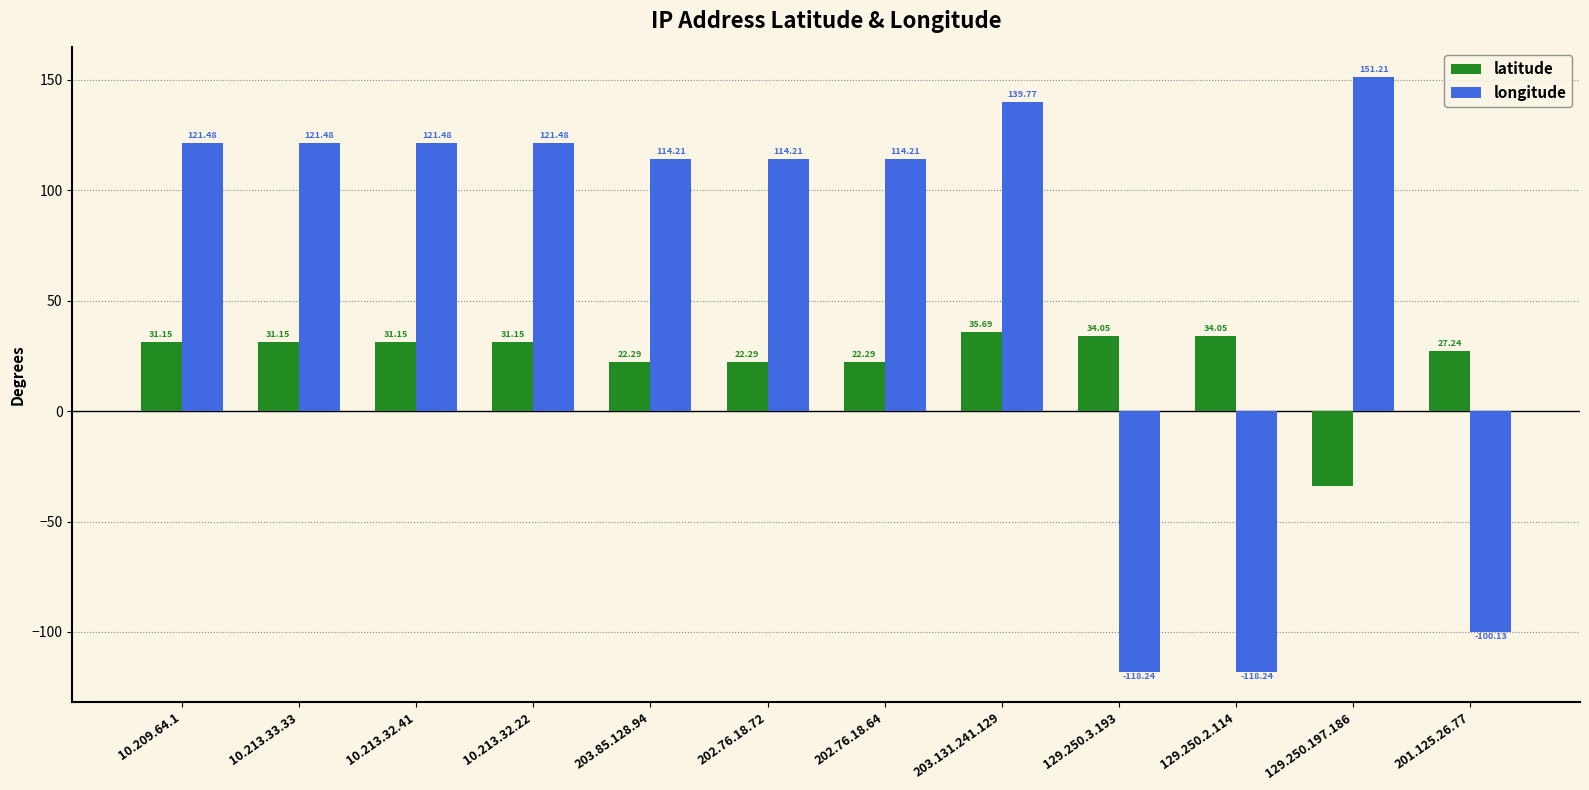

Which series has the widest spread of values?

longitude